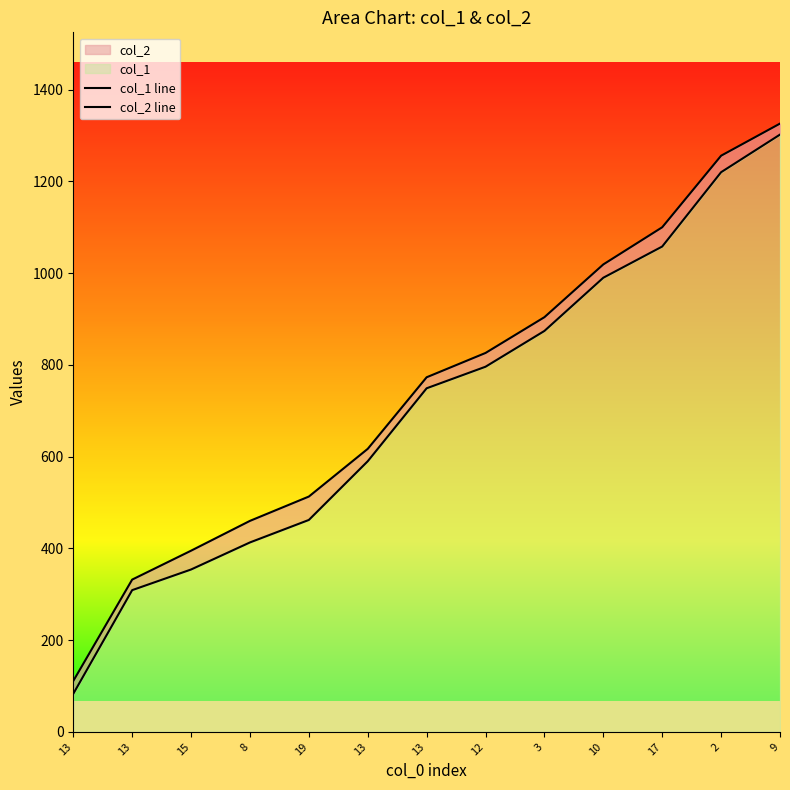

What is the value of the col_1 line point at the 1st from the left?

83